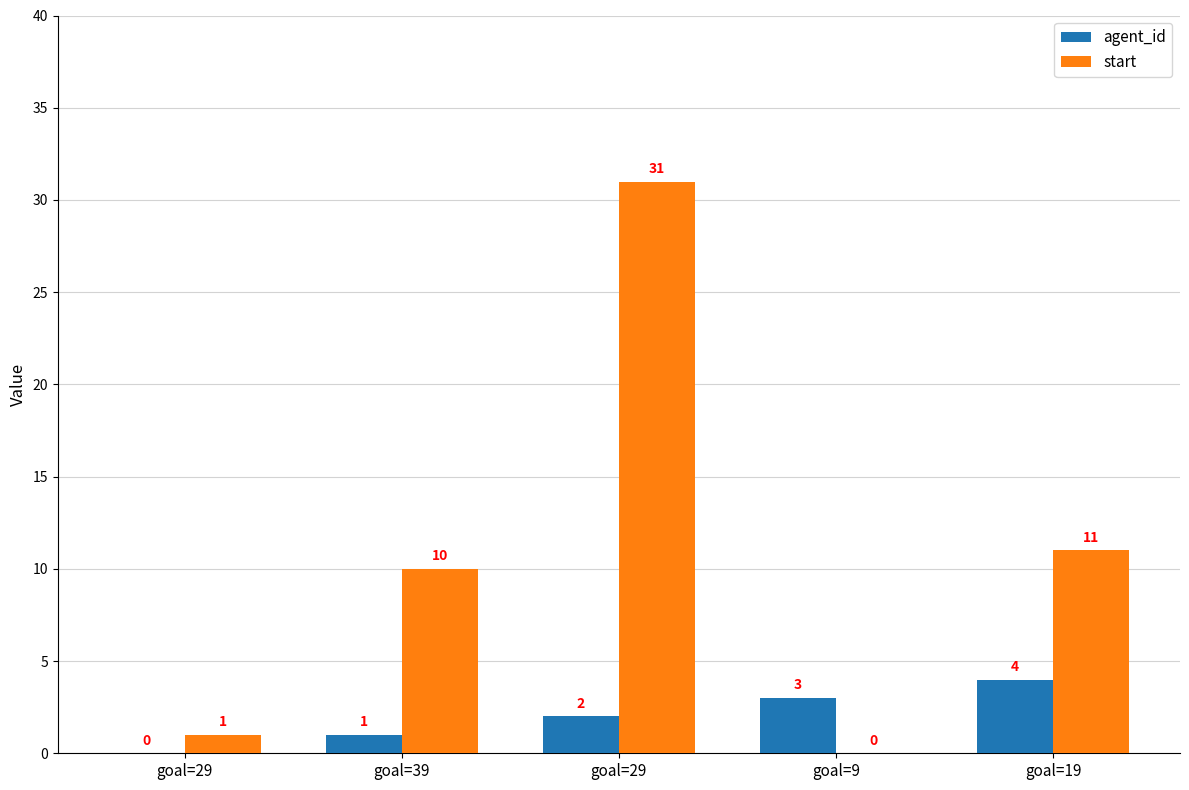

What is the difference between the highest and lowest values at goal=29?

1